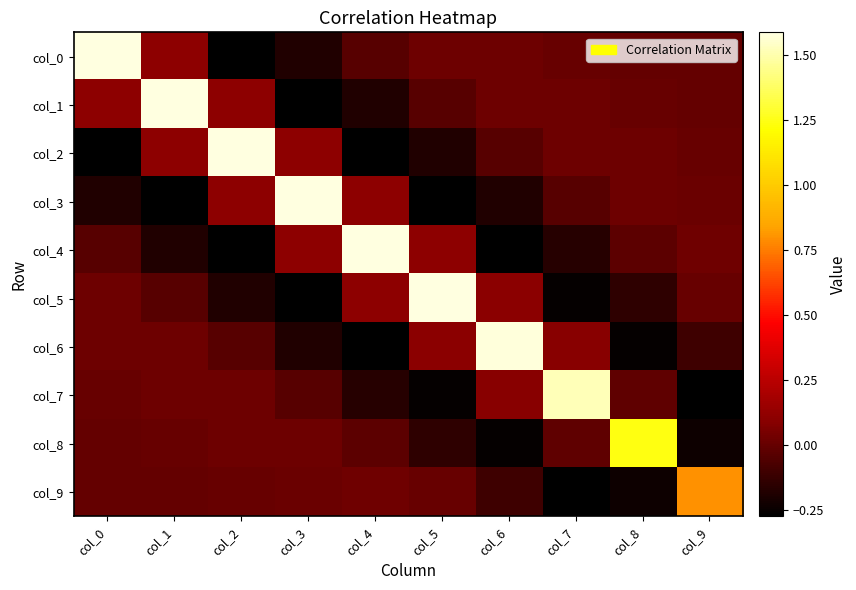

What is the maximum value shown in the chart?

1.6